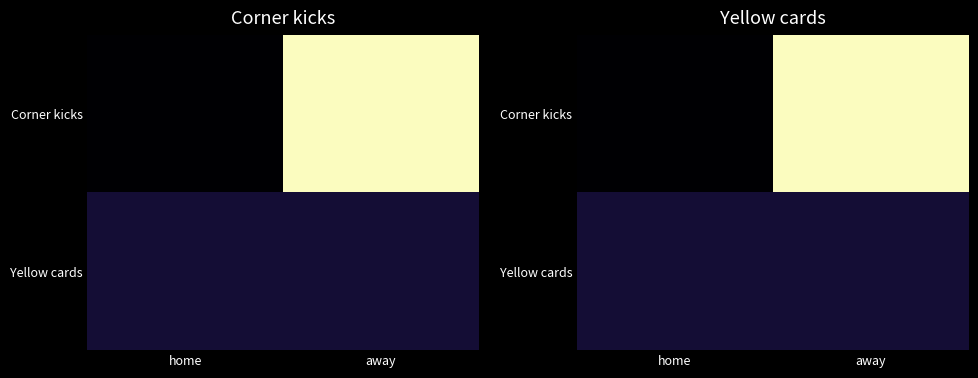

Which category has the lowest value across all series?

home